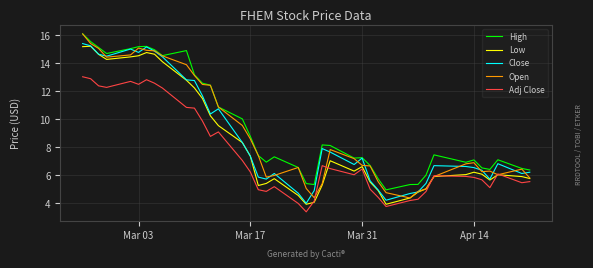

What is the minimum value for Close?

4.0